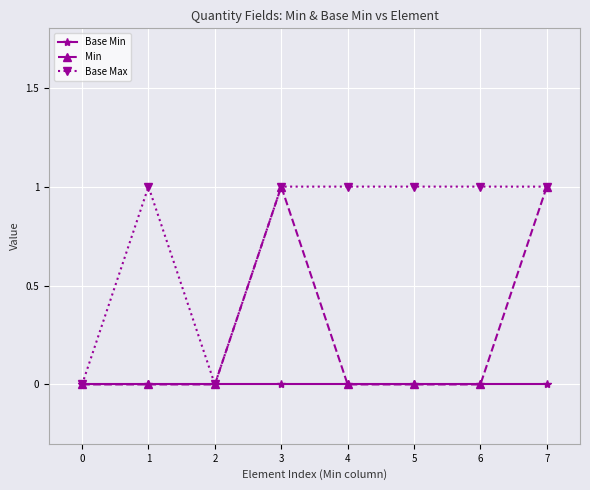

What is the approximate value of Min at 7?

1